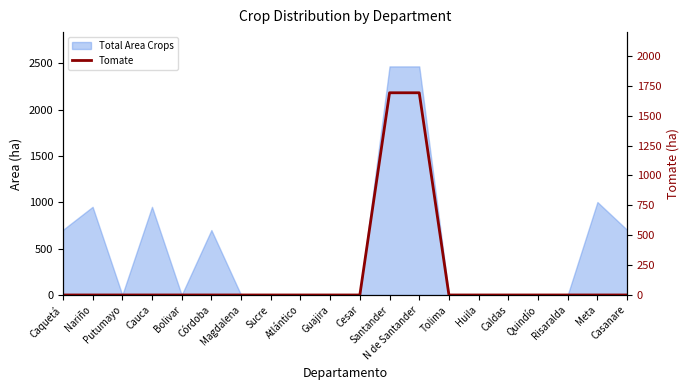

The chart shows a value of 680.7 at Magdalena. True or false?

False